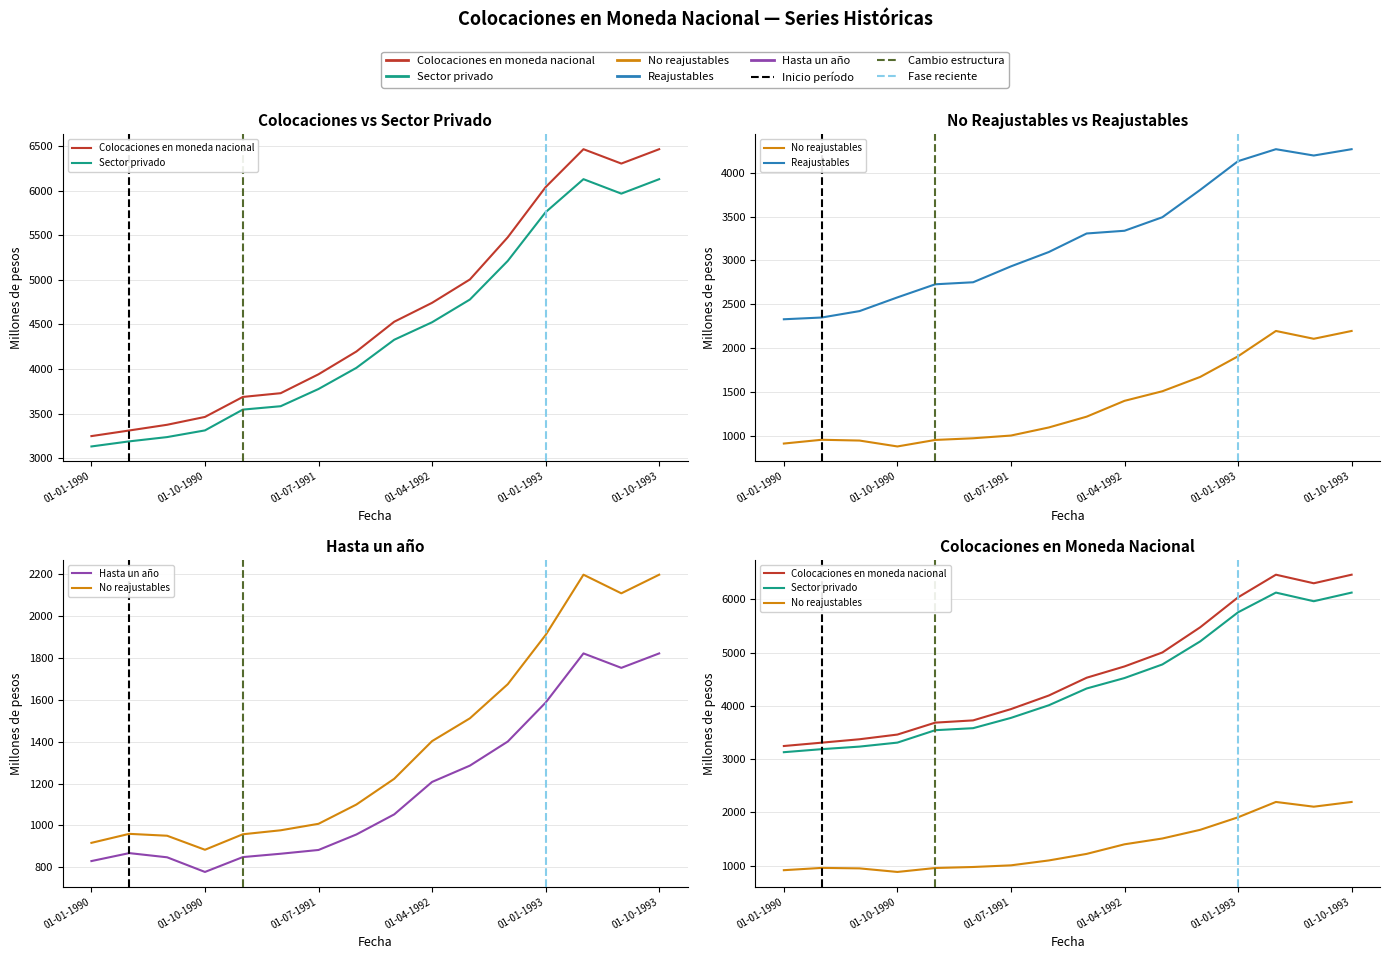

How many series are shown in this chart?

5